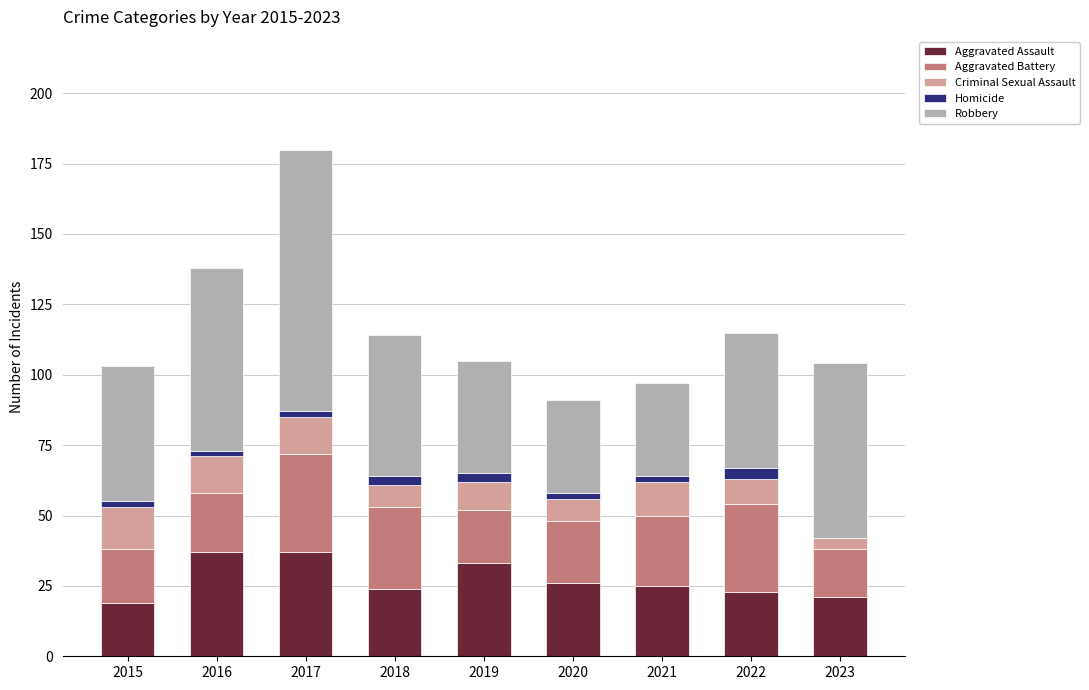

Are the bars horizontal?

No